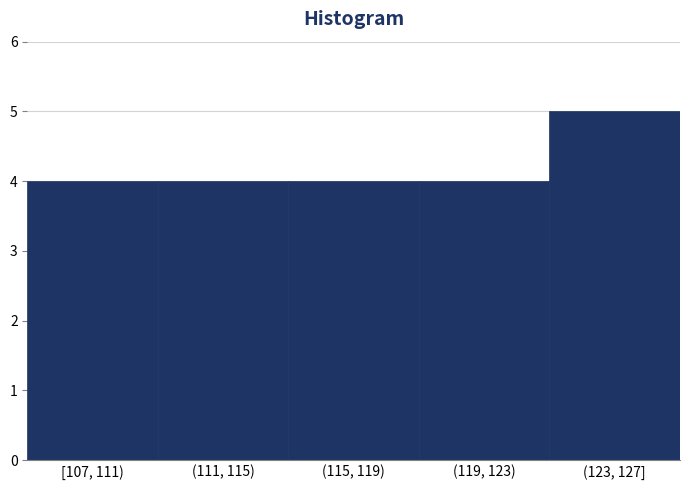

Reading left to right, transcribe all the data shown in this chart.

4	4	4	4	5